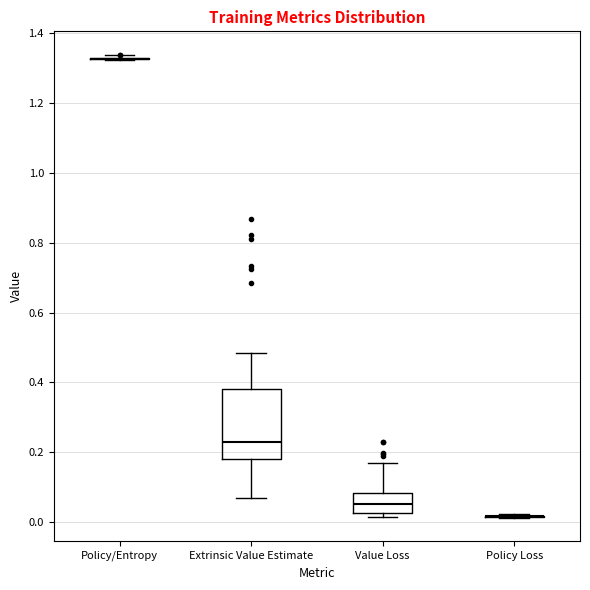

Comparing the boxes themselves (not the whiskers), which one is the tallest?

Extrinsic Value Estimate